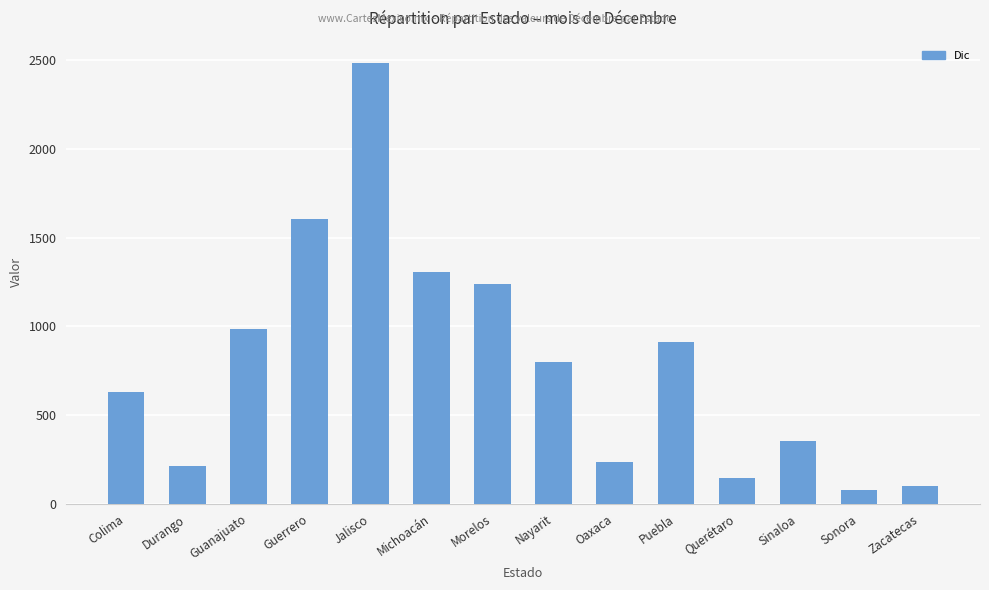

Count the number of categories in the chart.

14